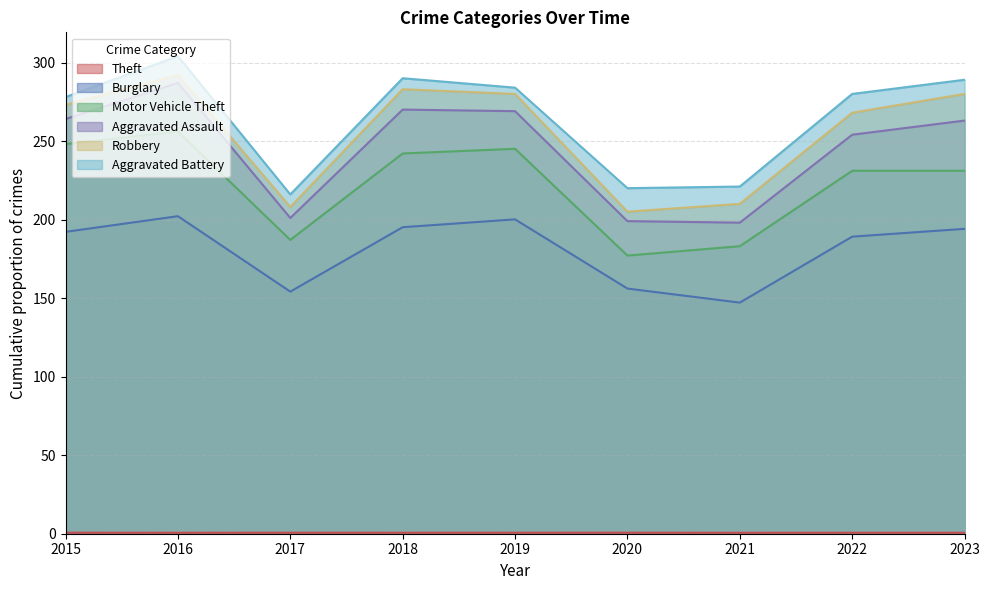

Does the chart have visible grid lines?

Yes